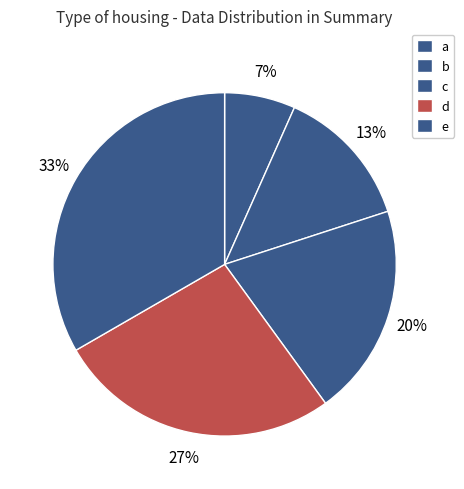

Is it true that b is 1% of the pie?

False